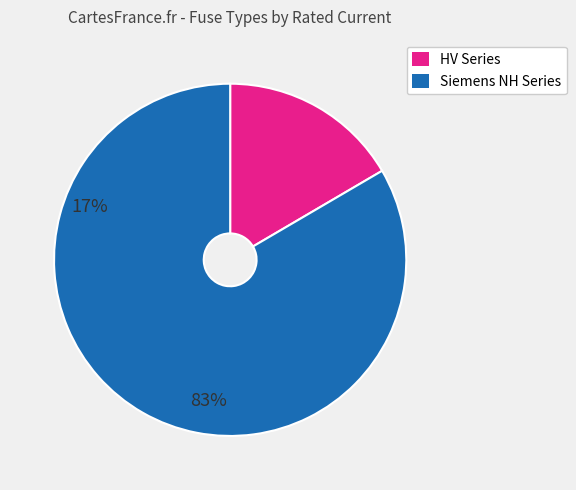

Is there a majority slice in this chart?

Yes